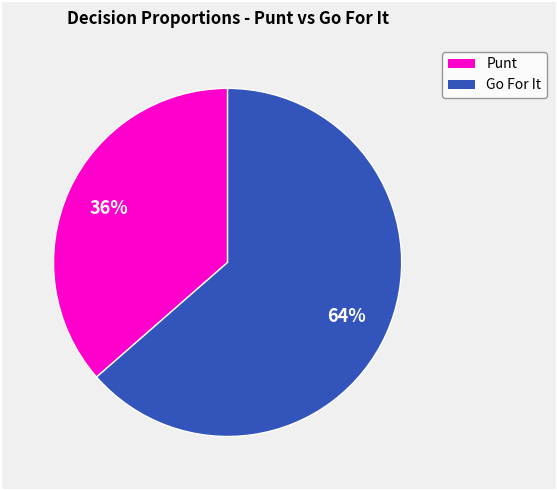

To the nearest percent, what is the average slice percentage?

50%